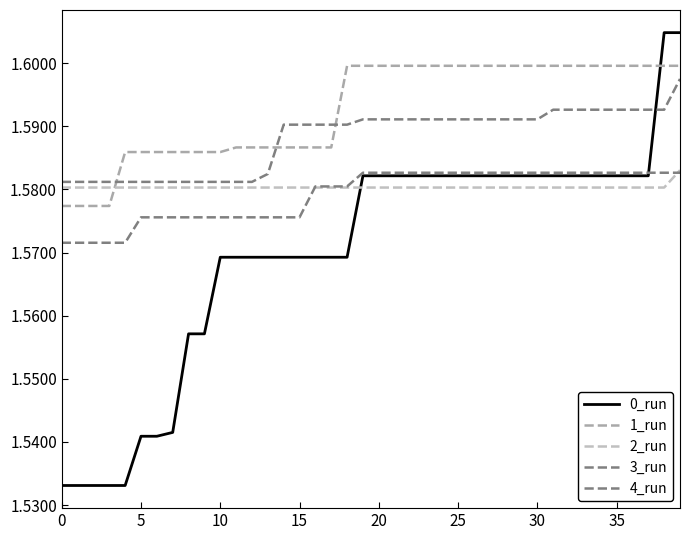

Is this an area chart (filled region under the line)?

No